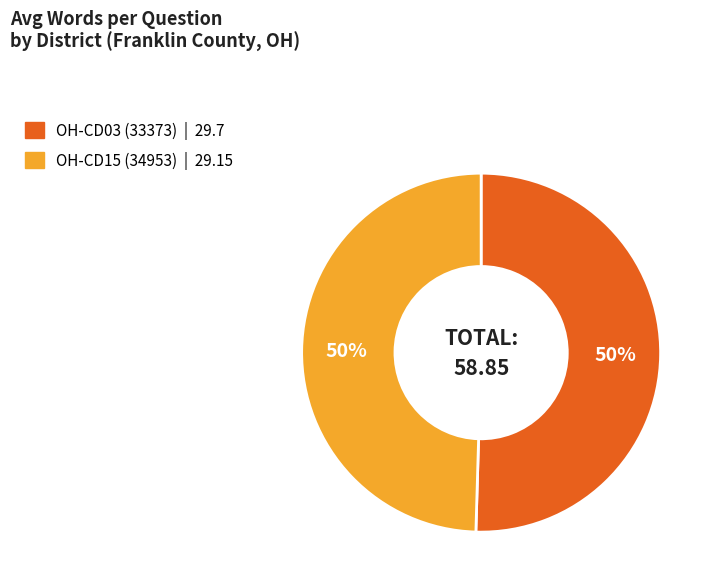

The OH-CD15 (34953) slice represents 50% of the pie. True or false?

True